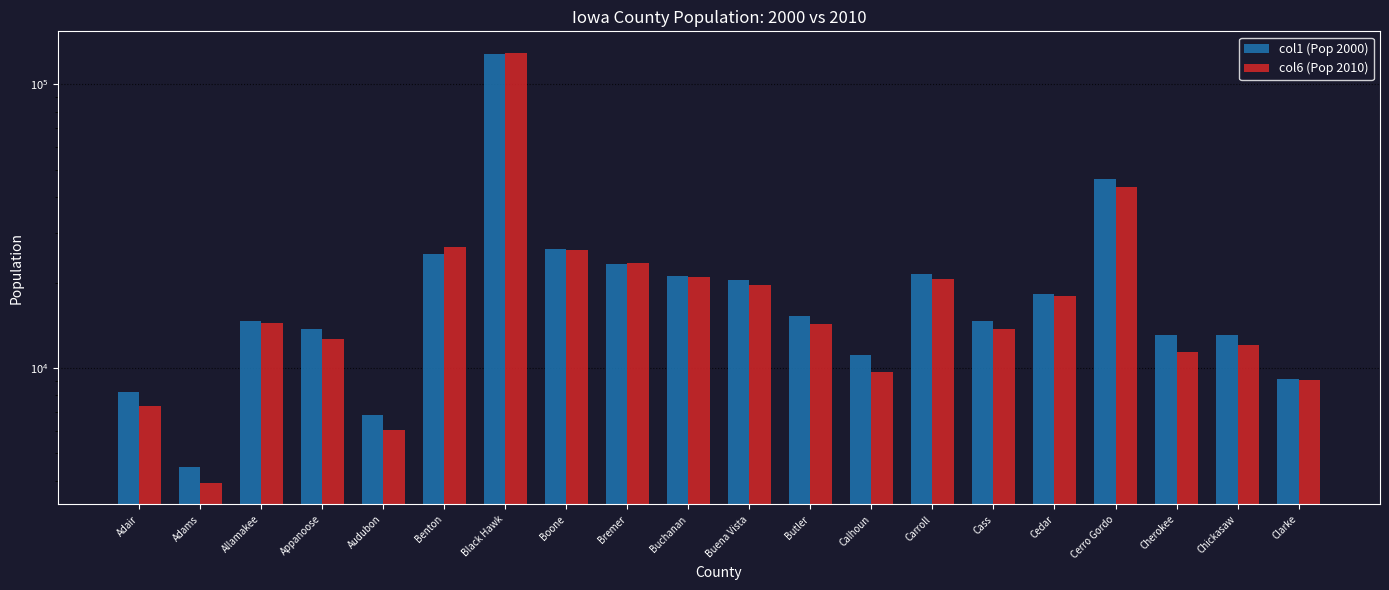

At which label is col6 (Pop 2010) closest to 66603?

Cerro Gordo